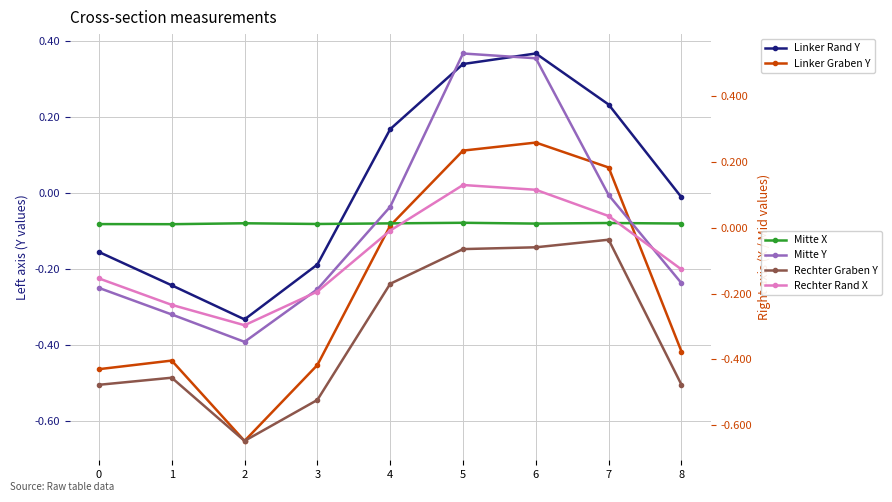

At which label is Rechter Graben Y closest to 0?

7